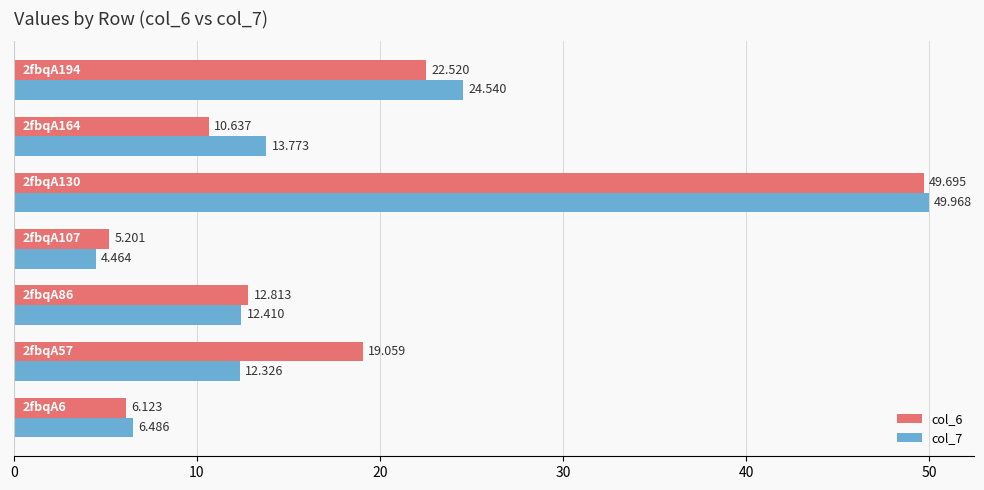

How many data points in col_7 are above 12?

5